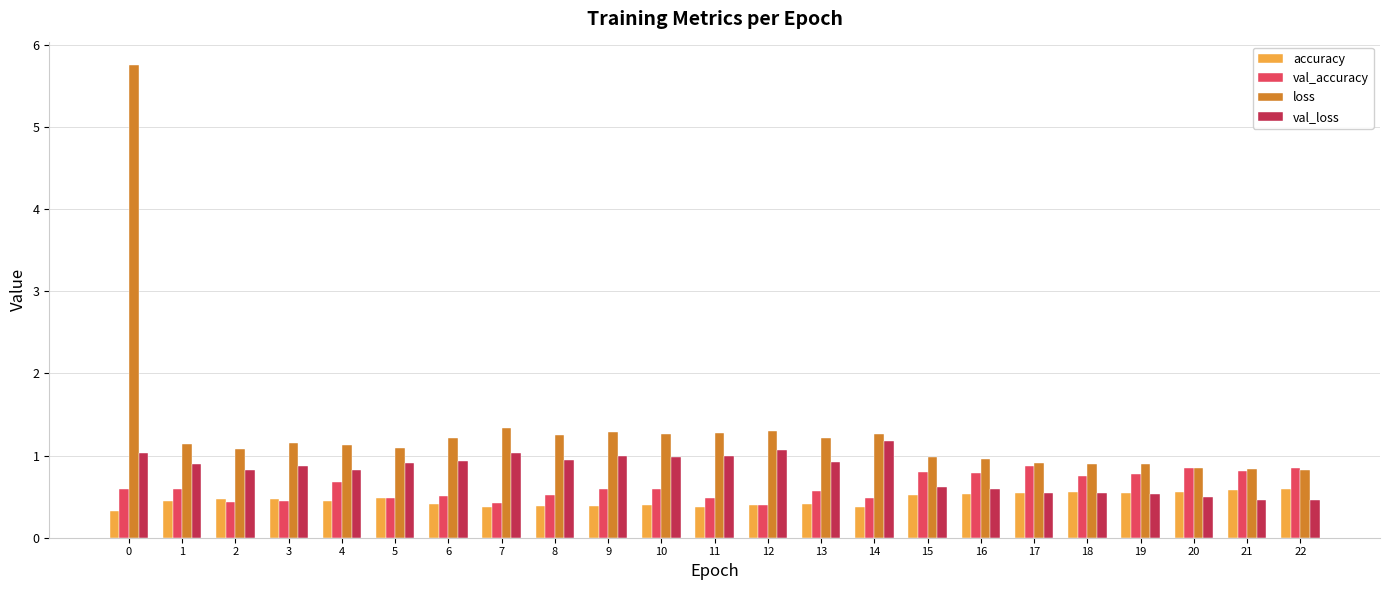

Is the value of val_accuracy at 16 greater than the value of loss at 5?

No